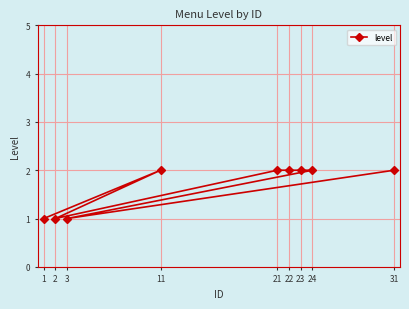

What is the greatest value displayed?

2